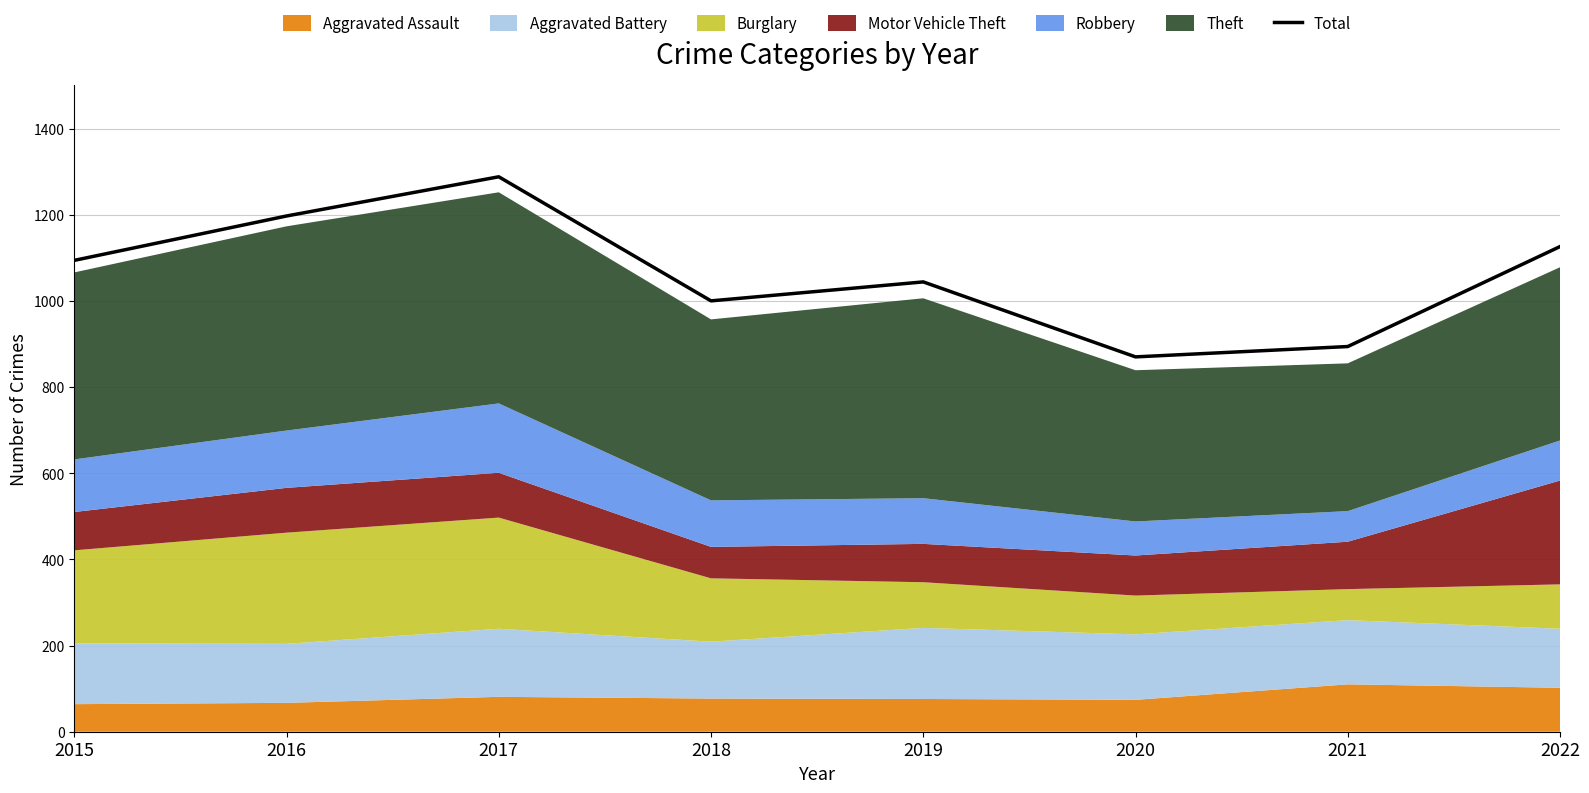

Reading left to right, what are all the values shown in this chart?

2015=1094	2016=1197	2017=1288	2018=1000	2019=1044	2020=870	2021=894	2022=1126